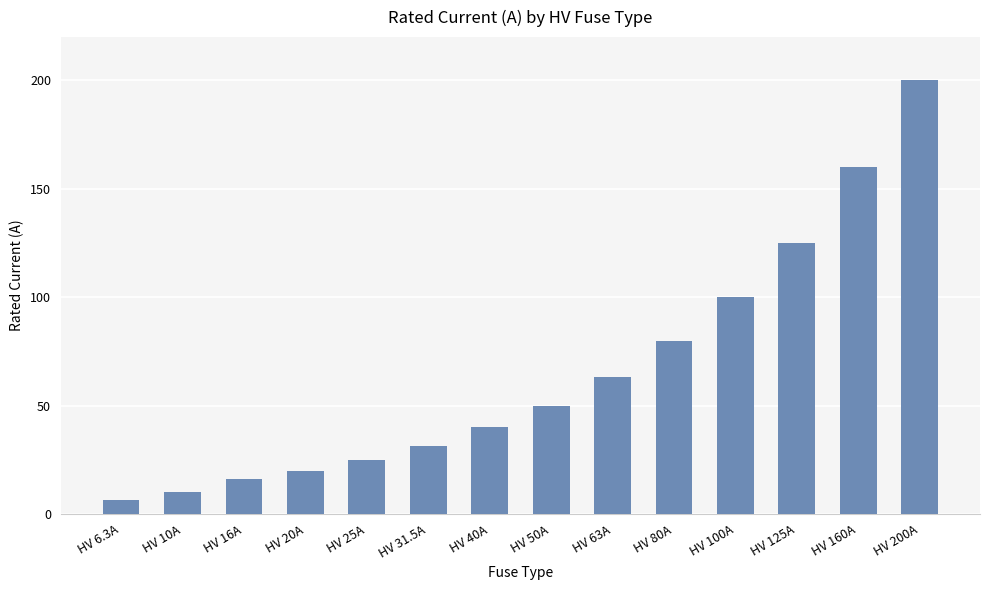

How many distinct data groups are displayed?

1